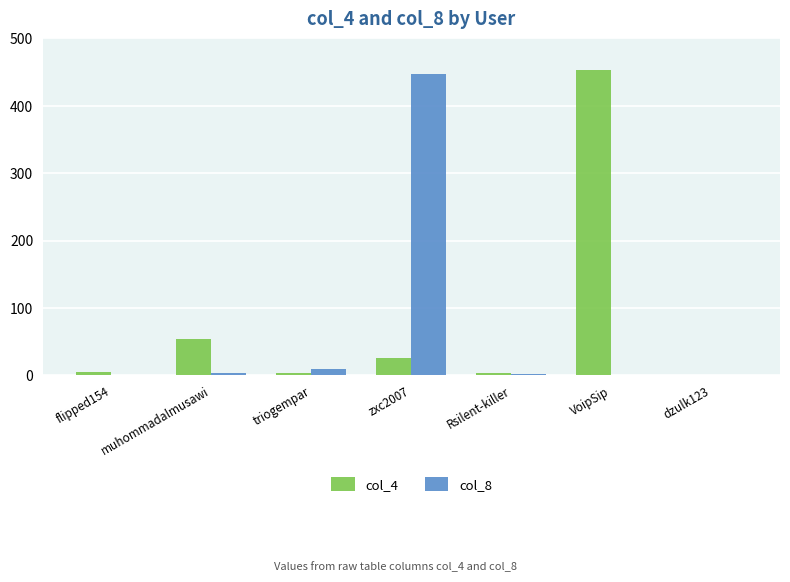

How many values in col_4 are above zero?

6